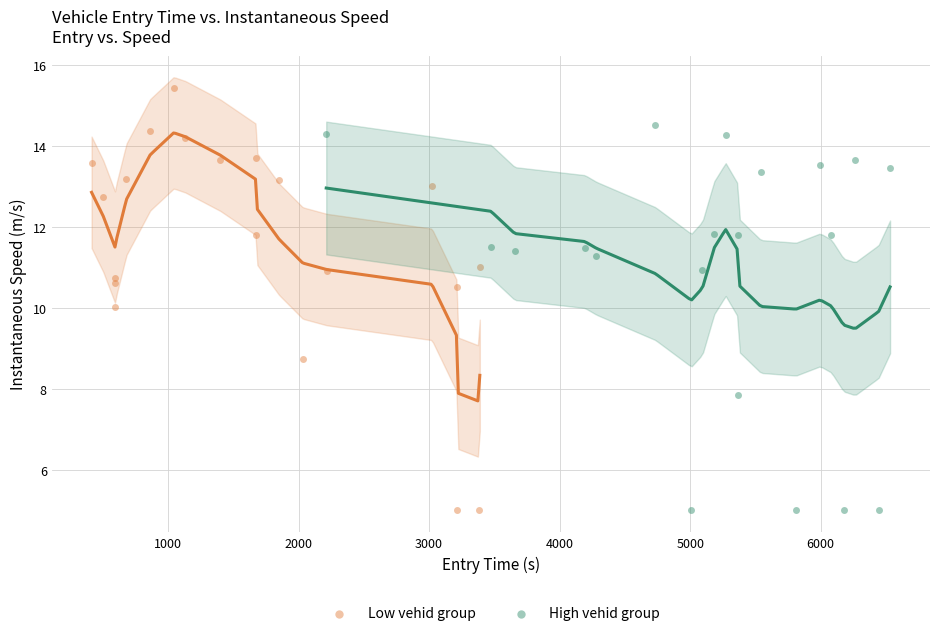

Which series contains the highest Y value?

Low vehid group